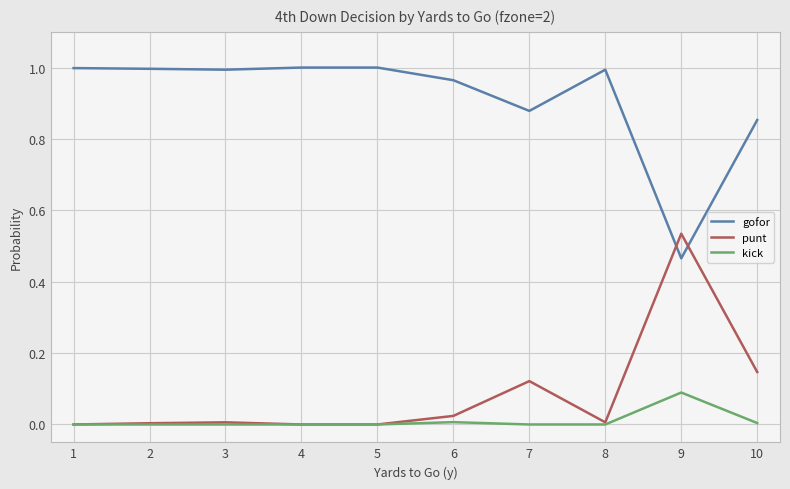

Is it true that kick equals 0.0 at 3?

True